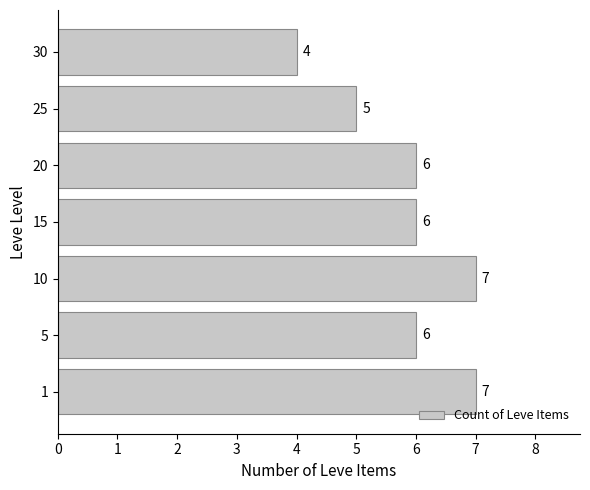

How many values are below 6?

2